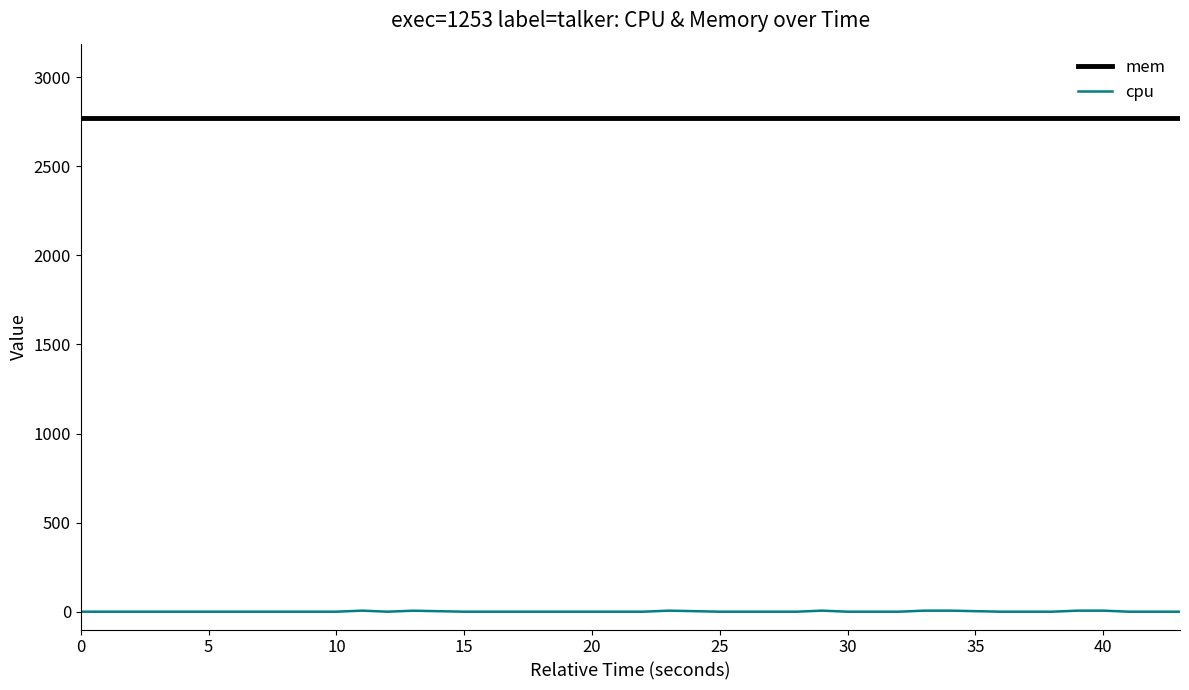

Which series has the largest total across all categories?

mem